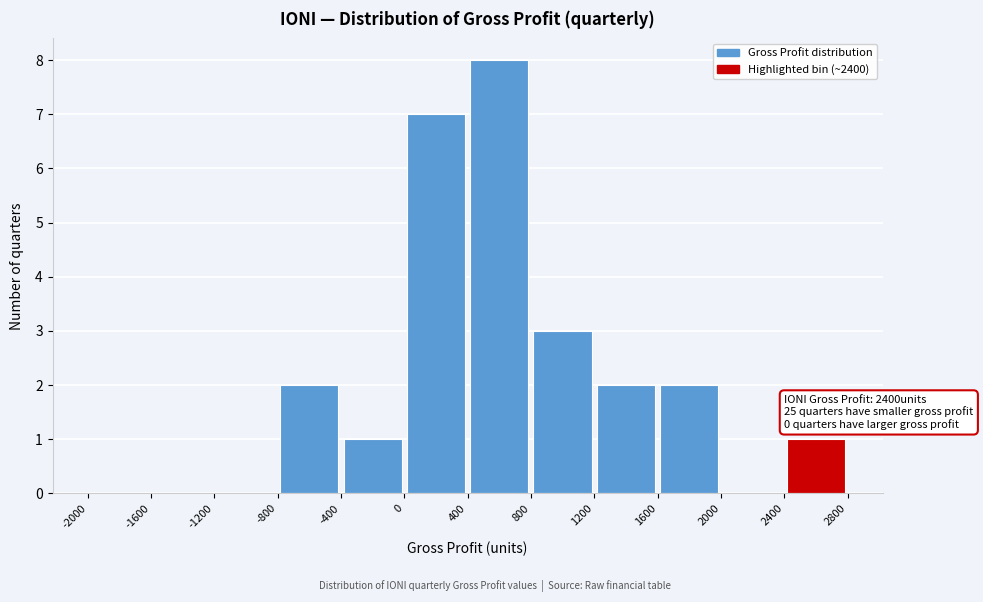

Which range on the x-axis has the tallest bar?

400 to 800